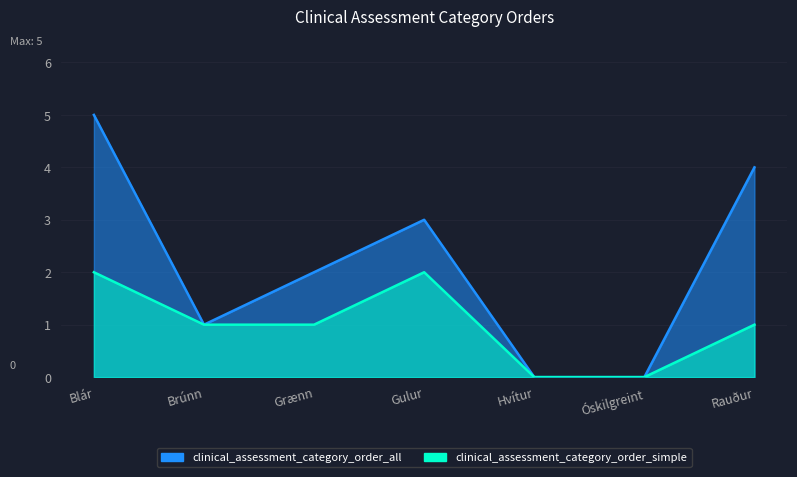

Reading right to left, transcribe all the data shown in this chart.

clinical_assessment_category_order_all: Rauður=4	Óskilgreint=0	Hvítur=0	Gulur=3	Grænn=2	Brúnn=1	Blár=5
clinical_assessment_category_order_simple: Rauður=1	Óskilgreint=0	Hvítur=0	Gulur=2	Grænn=1	Brúnn=1	Blár=2